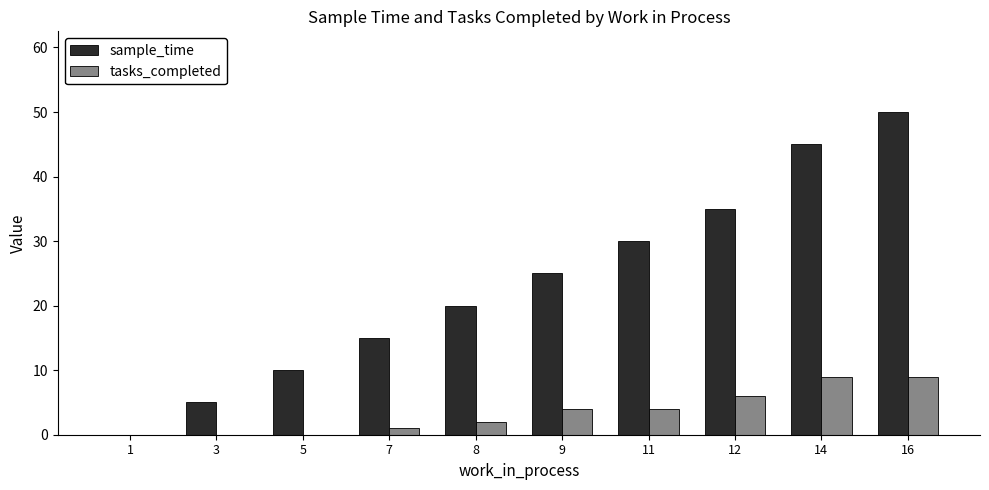

Which category has the highest value in the sample_time series?

16